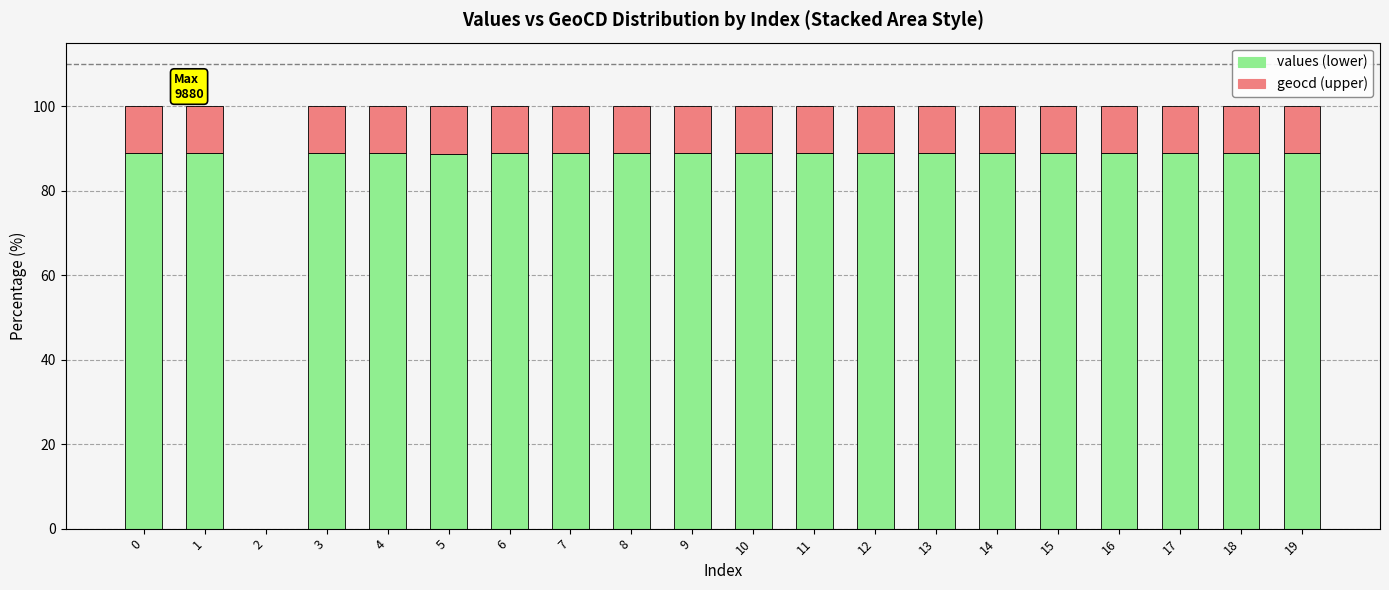

Count the number of categories in the chart.

19